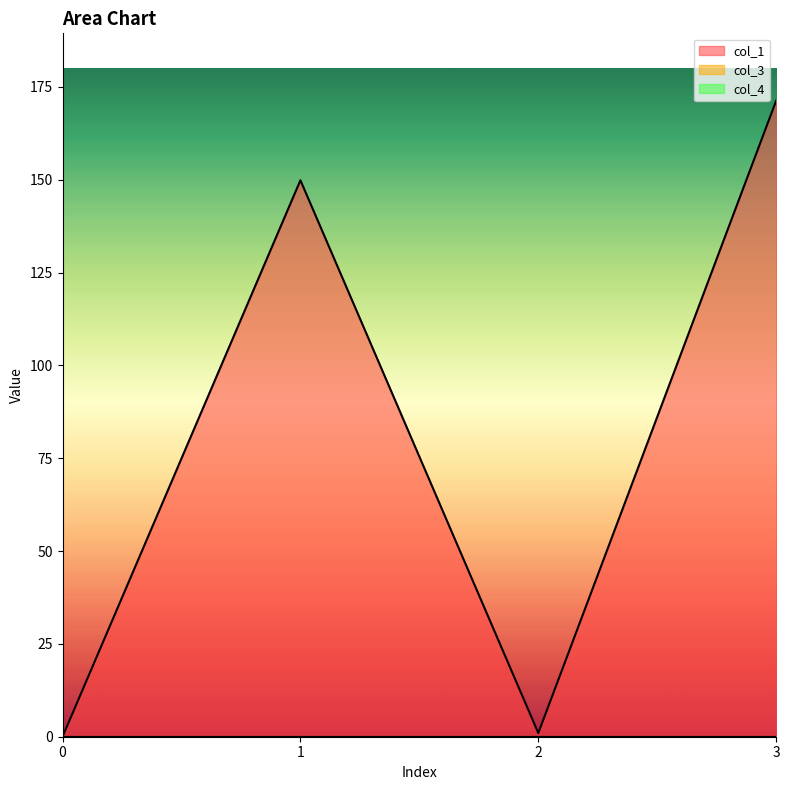

Does the chart display data point markers on the line(s)?

No